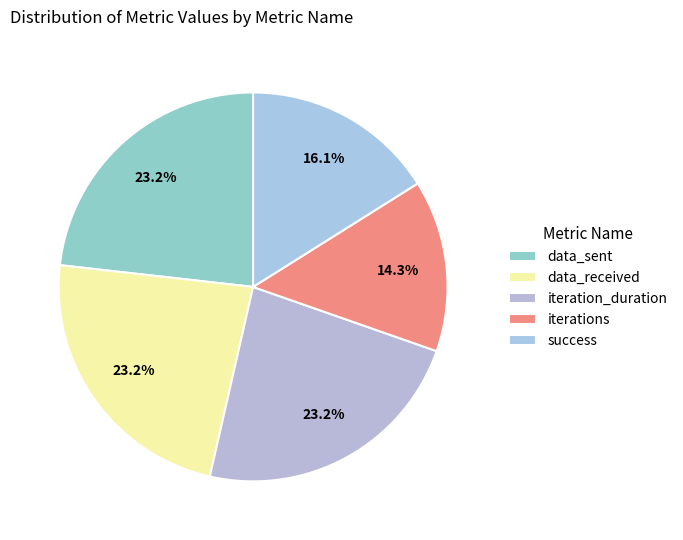

Approximately how many times larger is the value at success compared to iterations?

1.1